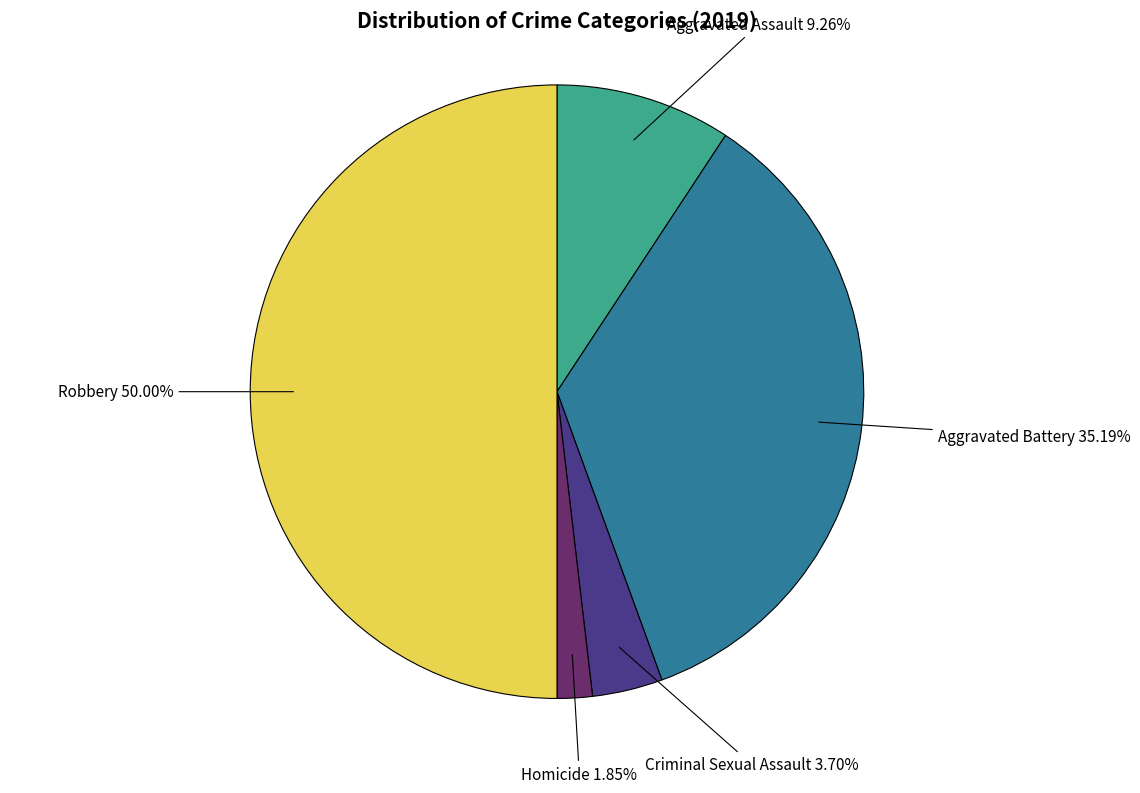

To the nearest percent, what is the difference between the largest and smallest slice percentages?

48%